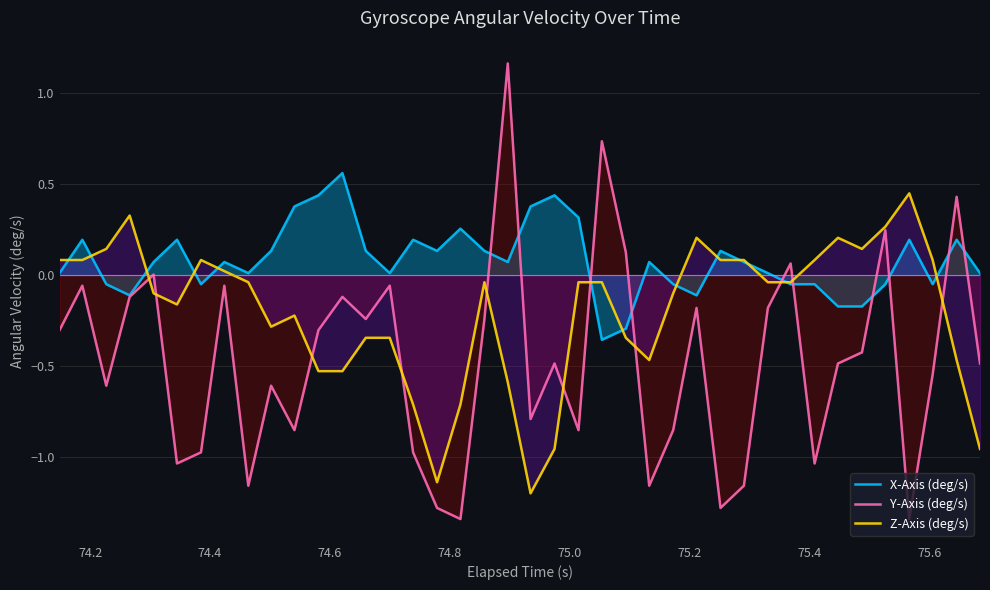

List the series in order of their overall mean, lowest first.

Y-Axis (deg/s), Z-Axis (deg/s), X-Axis (deg/s)